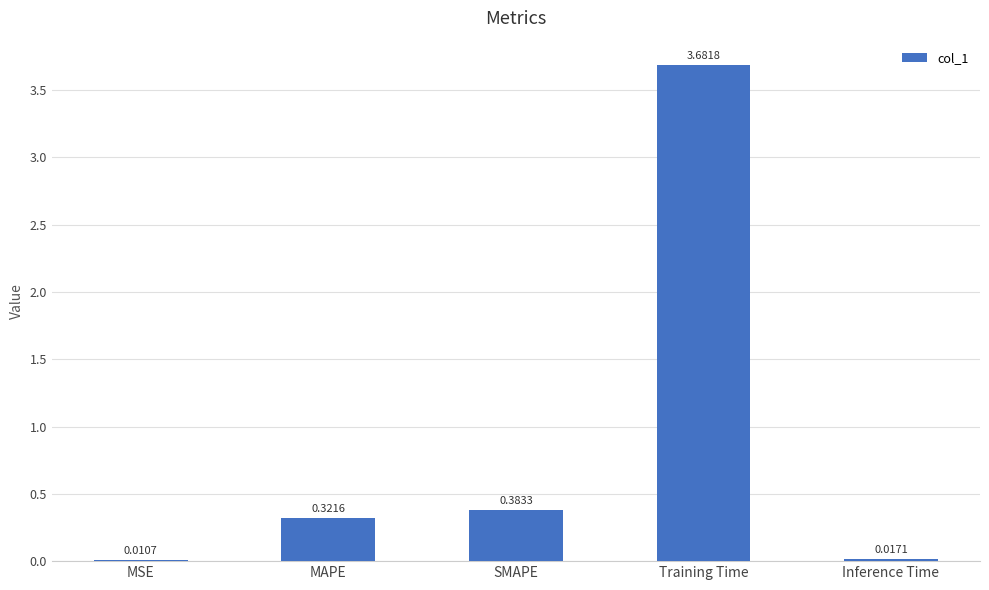

Is it true that the value at MAPE is 0.2?

False